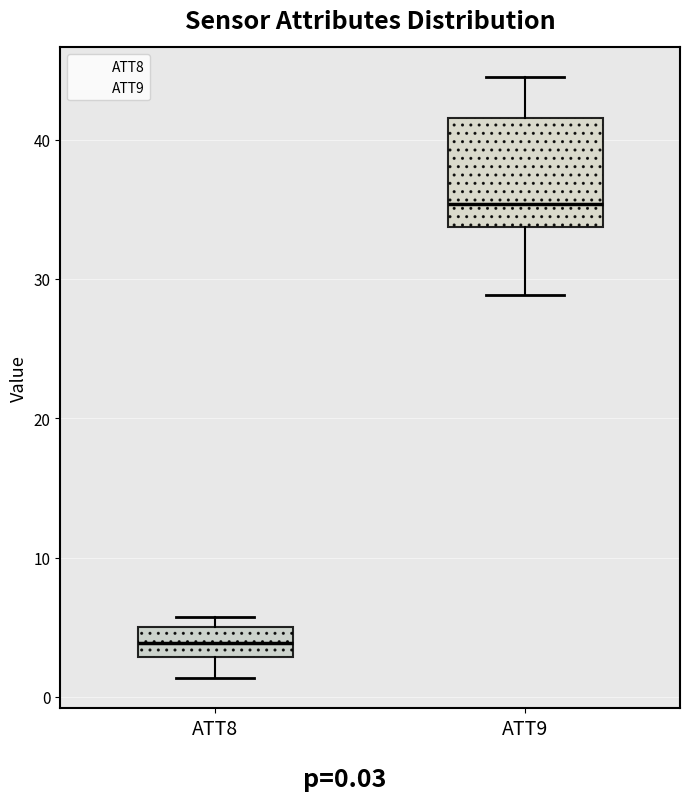

Where does the median line of the box for ATT8 sit on the y-axis? The values are not printed on the chart, so give them approximately, as read against the axis.

4